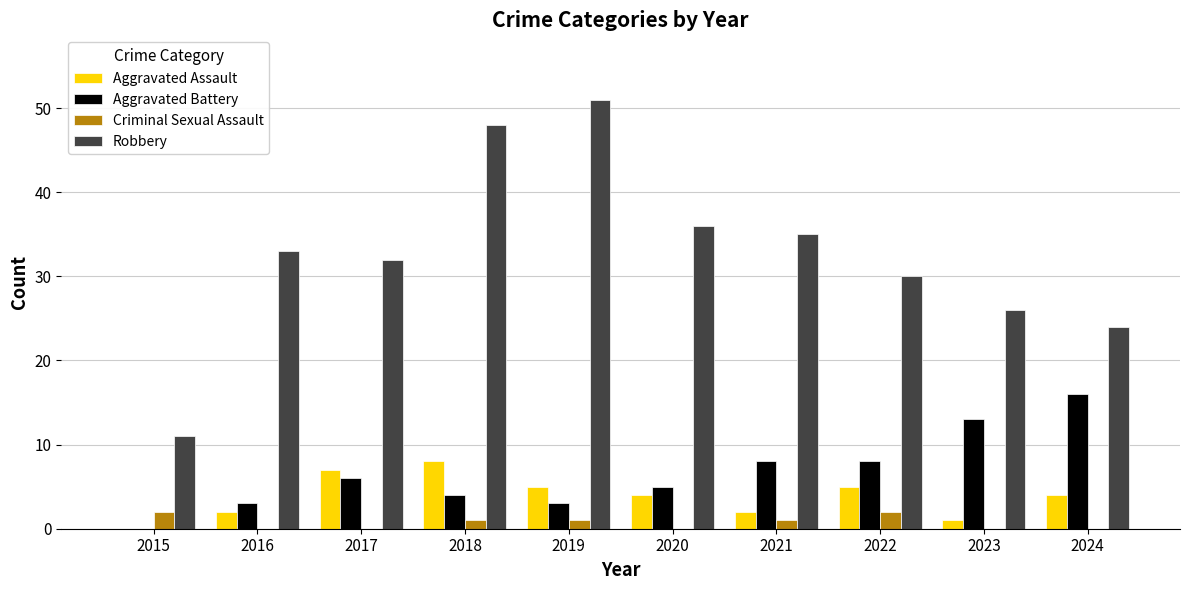

Reading right to left, what are all the values shown in this chart?

Aggravated Assault: 2024=4	2023=1	2022=5	2021=2	2020=4	2019=5	2018=8	2017=7	2016=2	2015=0
Aggravated Battery: 2024=16	2023=13	2022=8	2021=8	2020=5	2019=3	2018=4	2017=6	2016=3	2015=0
Criminal Sexual Assault: 2024=0	2023=0	2022=2	2021=1	2020=0	2019=1	2018=1	2017=0	2016=0	2015=2
Robbery: 2024=24	2023=26	2022=30	2021=35	2020=36	2019=51	2018=48	2017=32	2016=33	2015=11